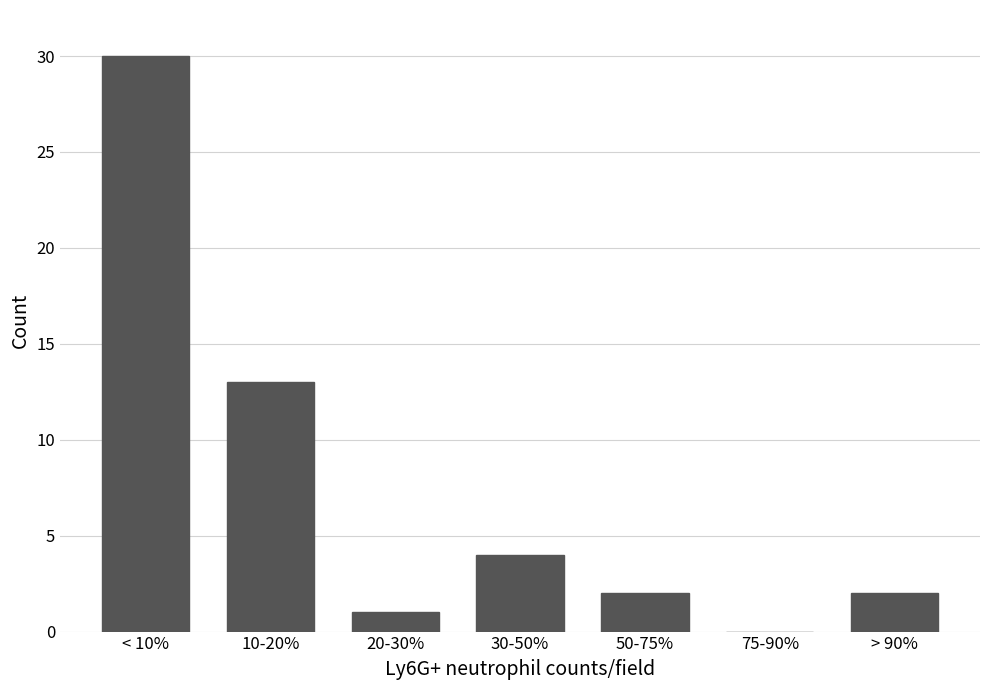

Reading right to left, list all the values displayed in this chart.

> 90%=2	75-90%=0	50-75%=2	30-50%=4	20-30%=1	10-20%=13	< 10%=30